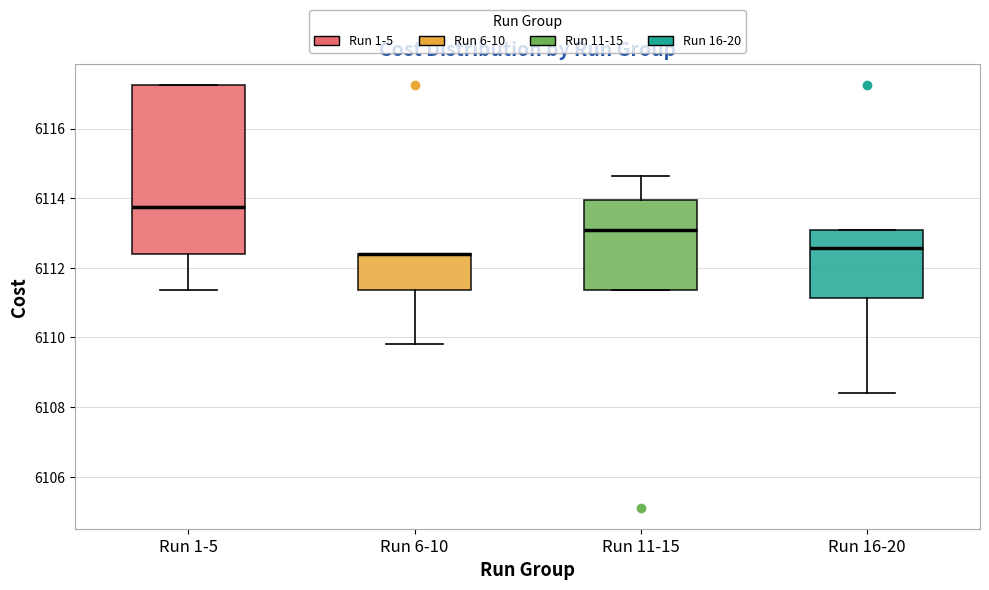

Where is the upper edge of the box for Run 11-15 on the y-axis? The values are not printed on the chart, so give them approximately, as read against the axis.

6114.0